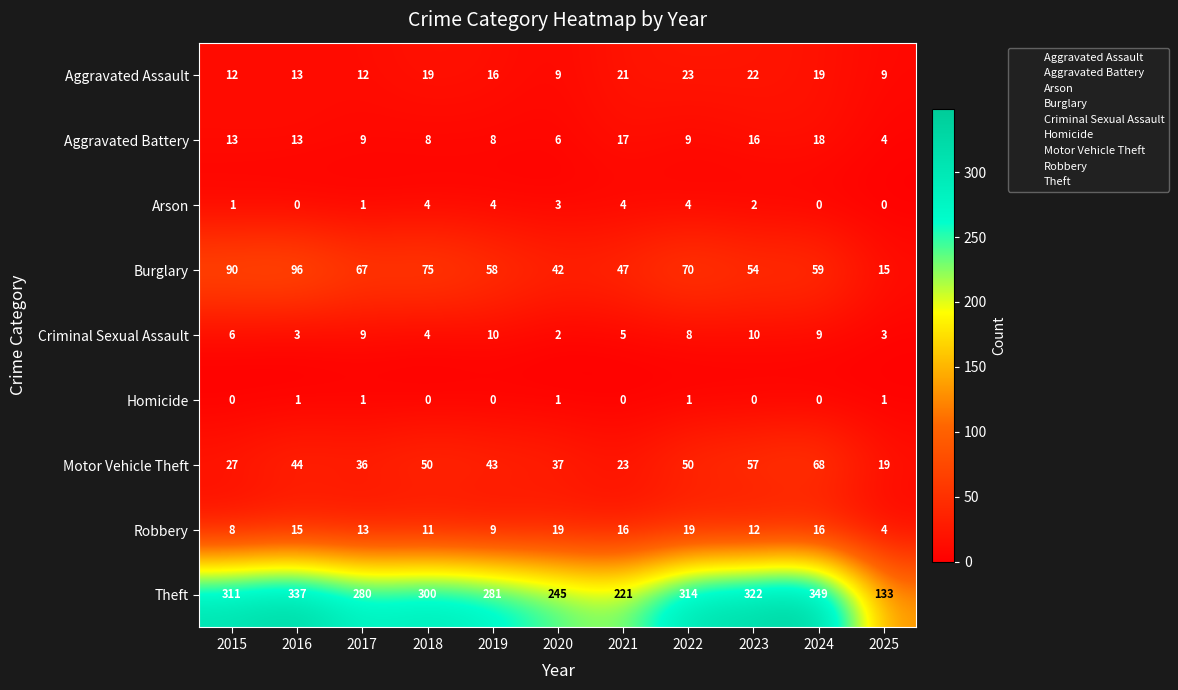

At which label is Theft closest to 241?

2020